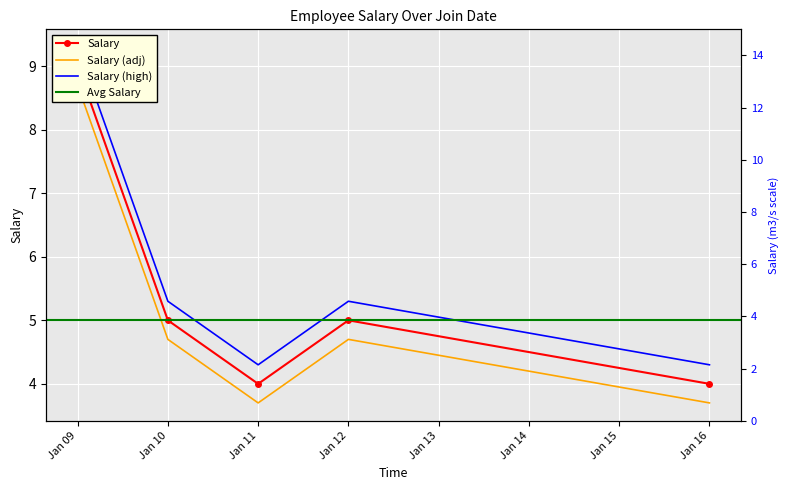

Rank the categories by value from lowest to highest.

Jan 11, Jan 16, Jan 10, Jan 12, Jan 09